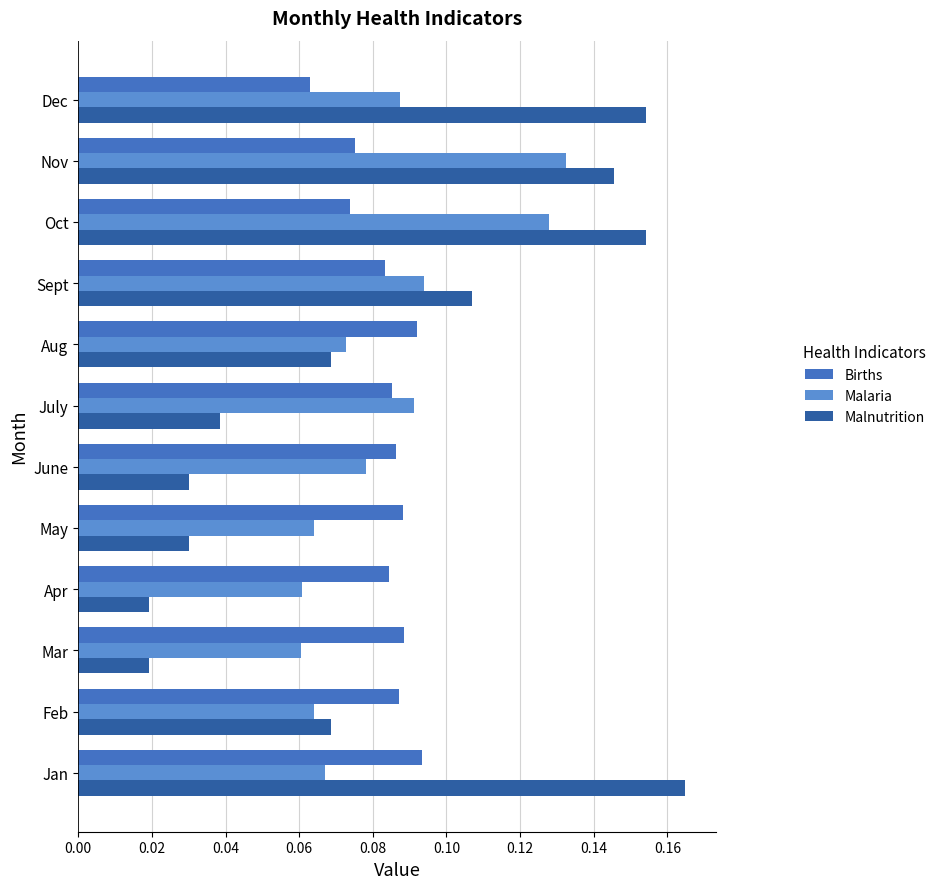

Count the number of categories in the chart.

12